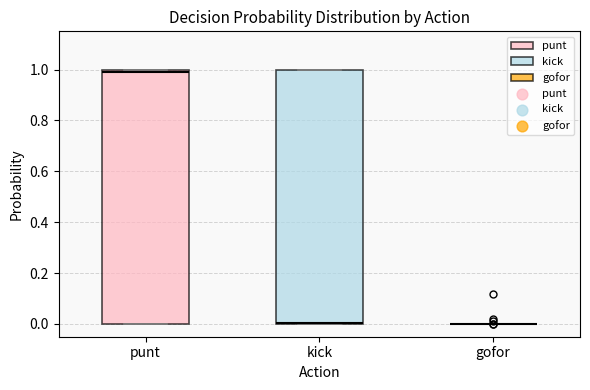

Reading left to right, transcribe this box plot: for each box, give where its median line is, the range the box spans, and where its two whiskers end, as read against the y-axis. The values are not printed on the chart, so give them approximately, as read against the axis.

punt: median 0.98, box 0.00 to 1.00, whiskers 0.00 to 1.00
kick: median 0.00, box 0.00 to 1.00, whiskers 0.00 to 1.00
gofor: box collapsed to a line at 0.00, whiskers 0.00 to 0.00